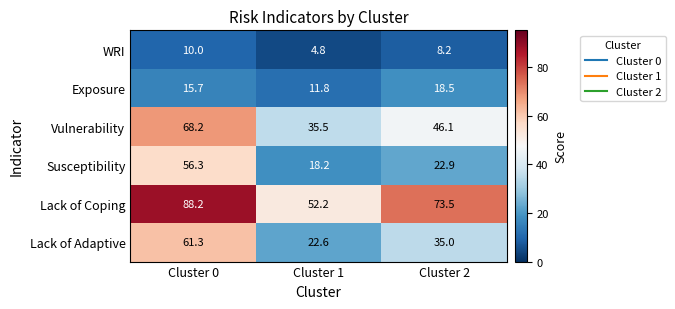

Which label corresponds to the smallest value in the chart?

Cluster 1